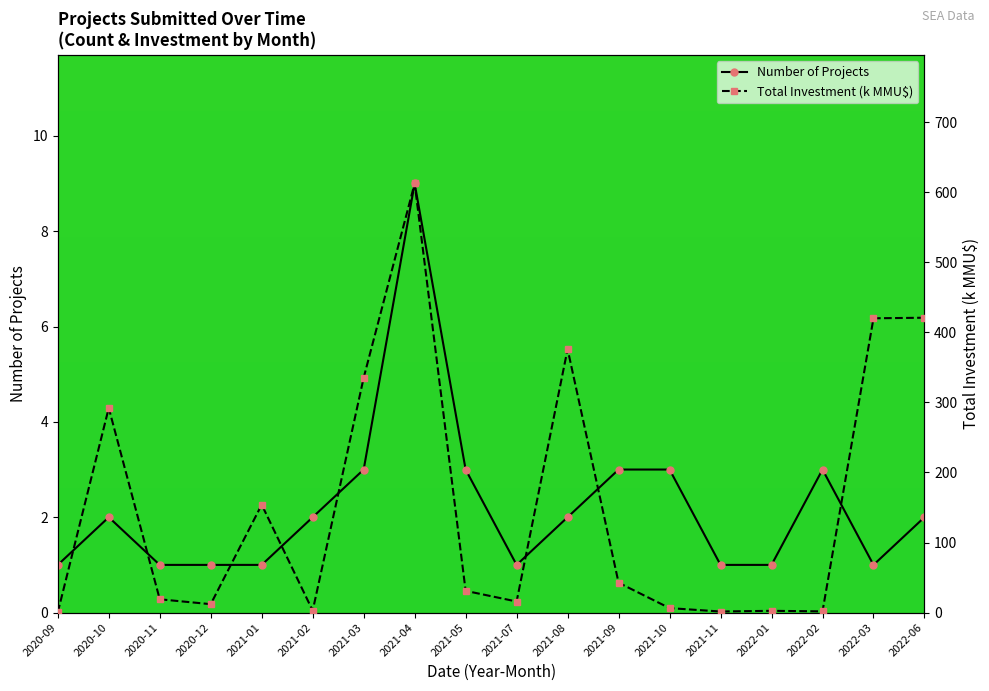

Where do Total Investment (k MMU$) and Number of Projects first cross each other?

2020-09 and 2020-10